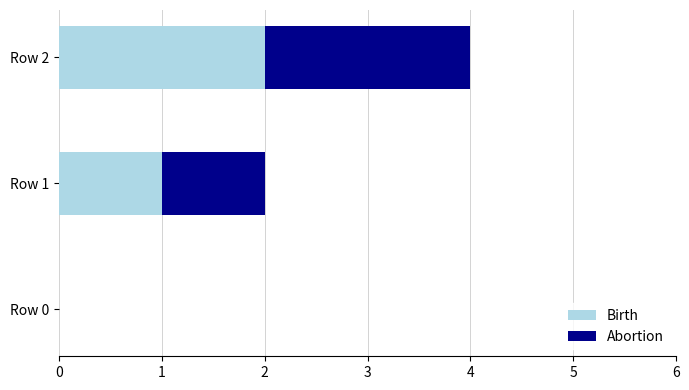

How many series are shown in this chart?

2